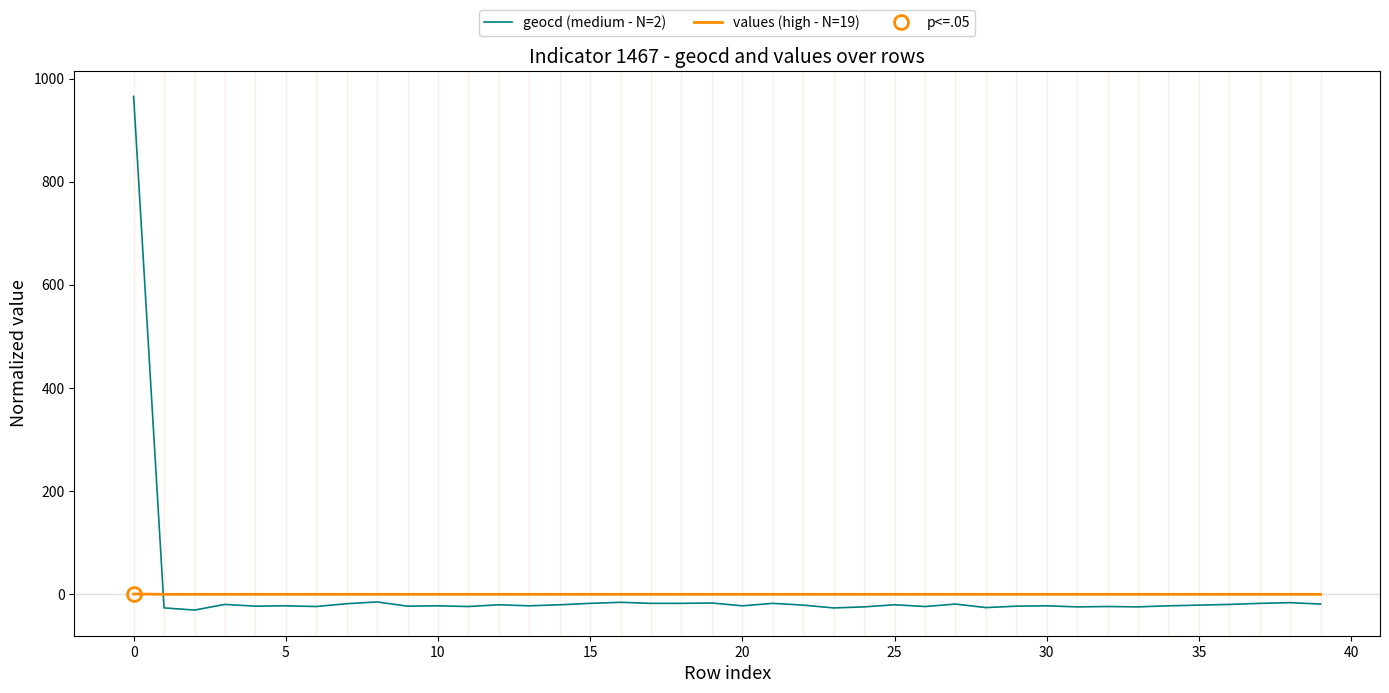

Which series has the largest range (max minus min)?

geocd (medium - N=2)